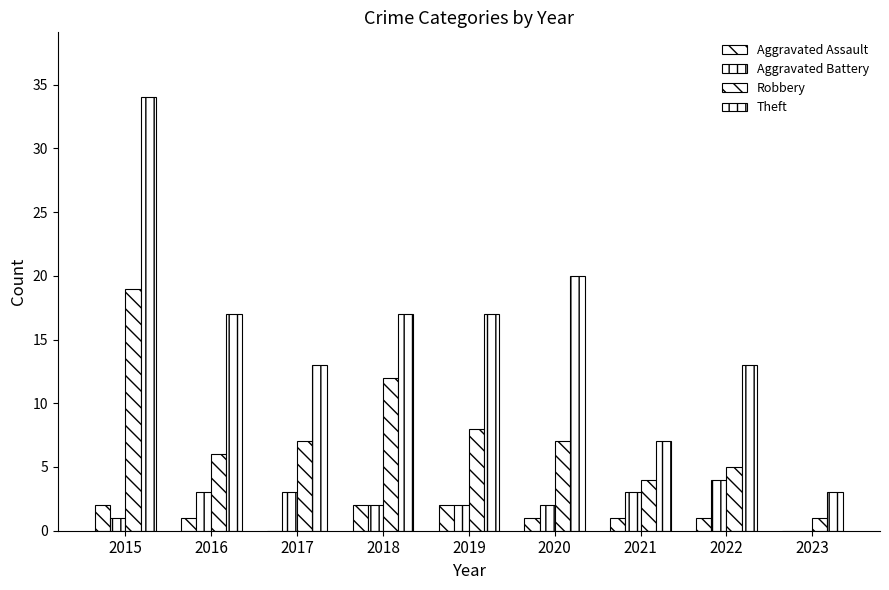

Are the bars grouped side by side (vs. stacked)?

Yes